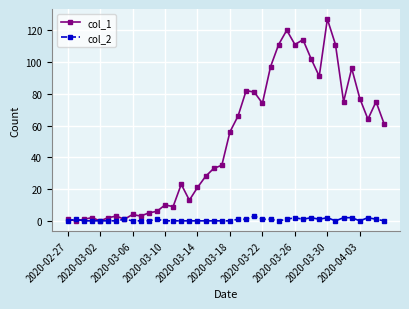

Which series has the largest total across all categories?

col_1